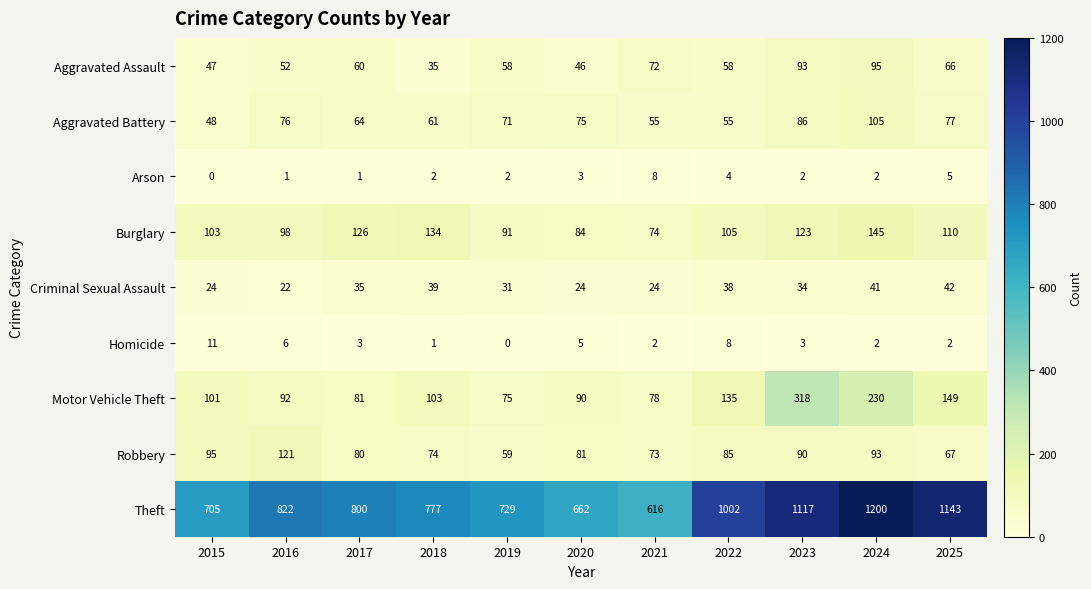

What is the spread (max minus min) of values at 2024?

1198